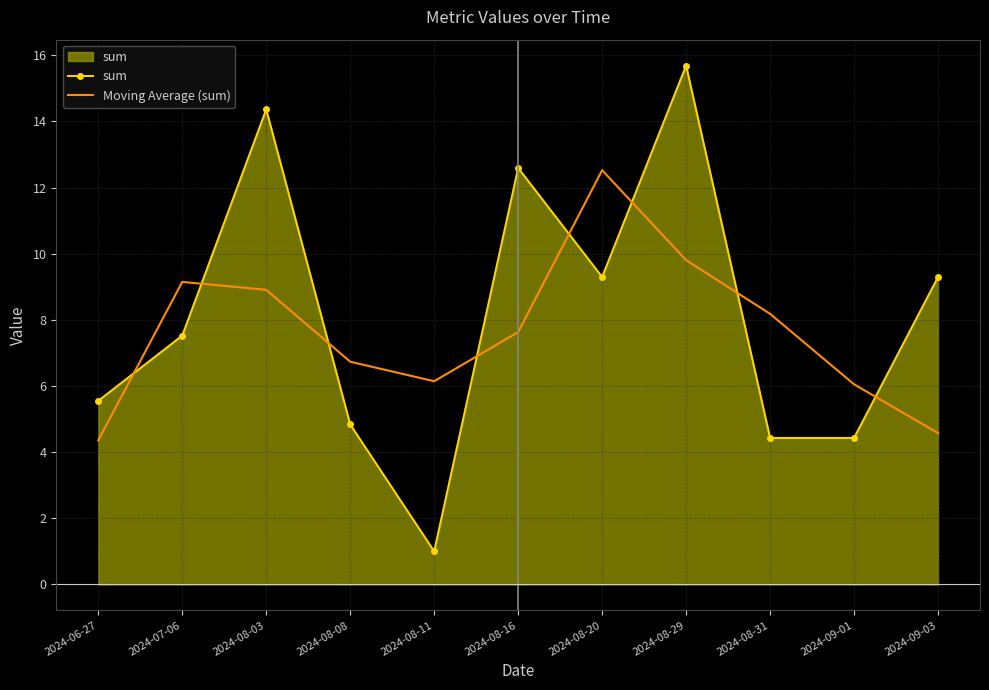

What is the sum of all Moving Average (sum) values?

84.1